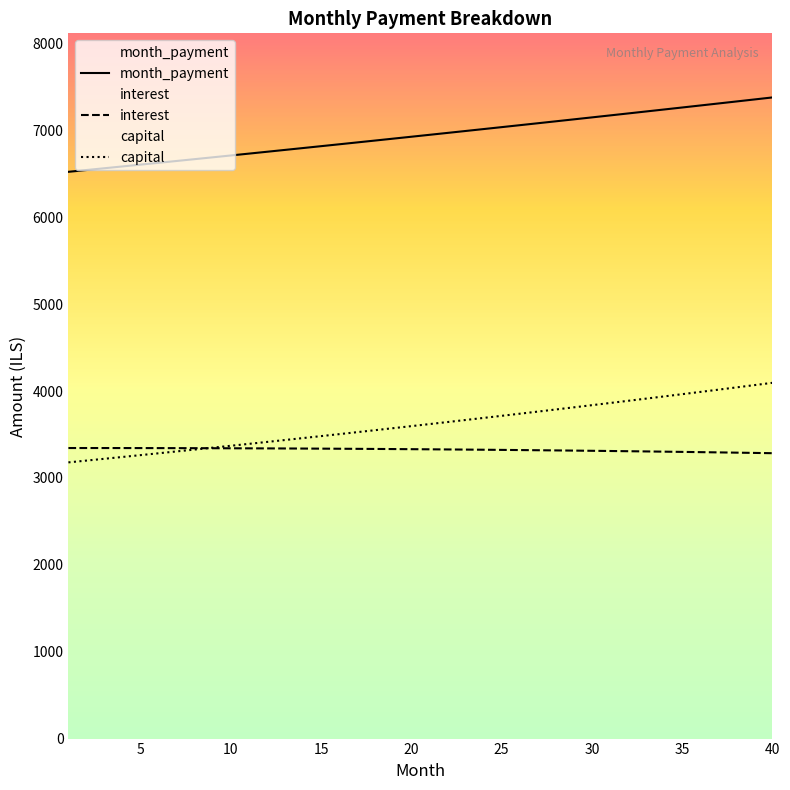

What is the smallest value displayed?

3178.7